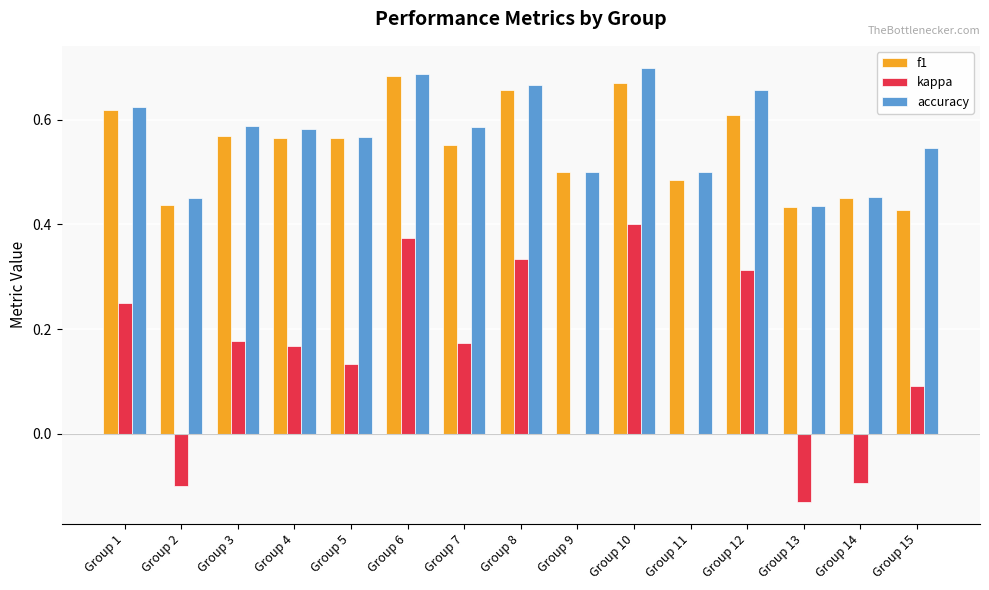

The value of accuracy at Group 13 is 0.6. True or false?

False